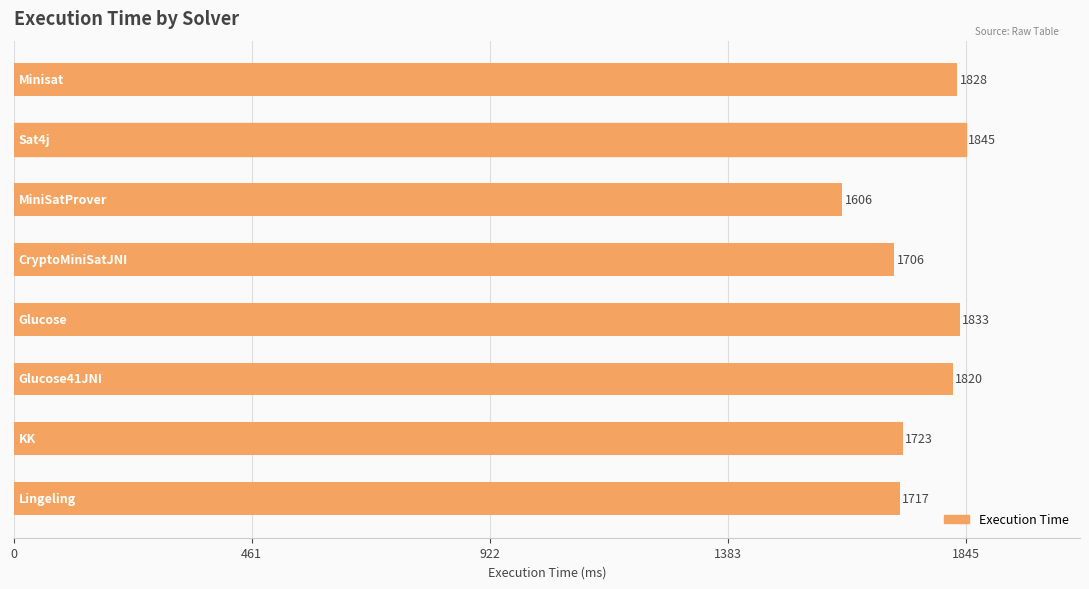

What is the difference between the maximum and second lowest values?

139